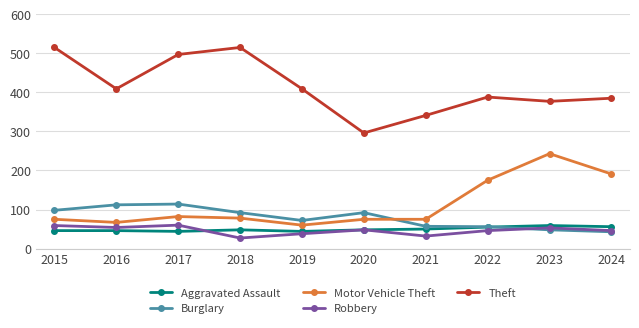

What is the value of the Theft point at the 6th from the left?

296